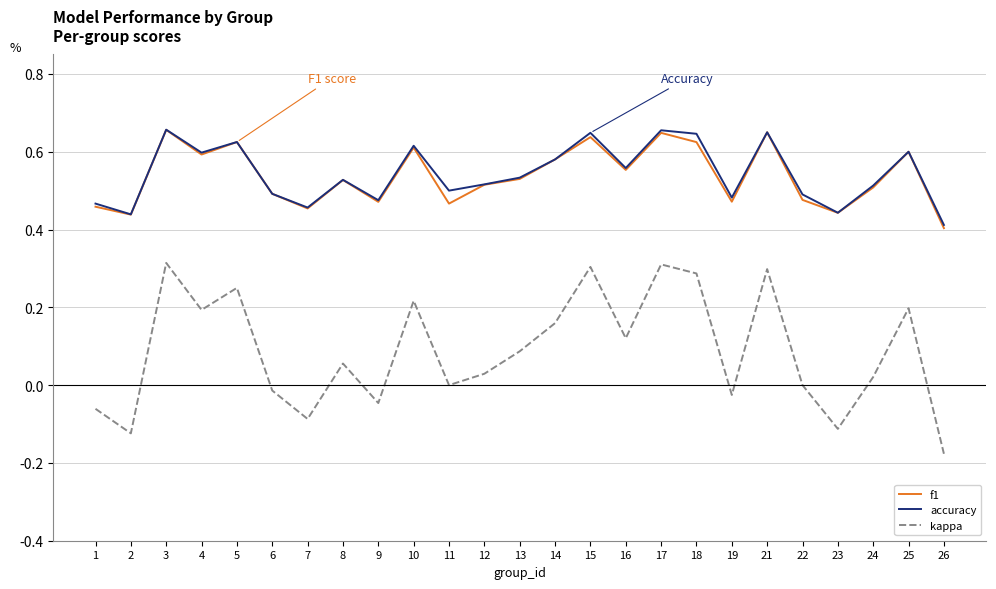

Is the value of kappa at 11 greater than the value of accuracy at 19?

No